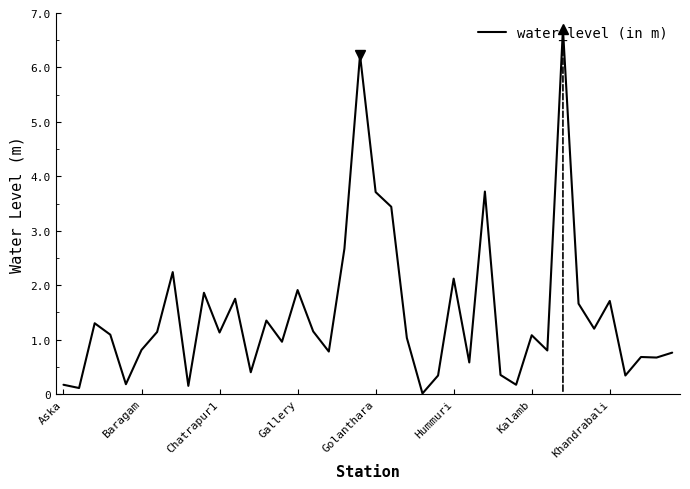

What is the difference between the maximum and minimum values?

6.7